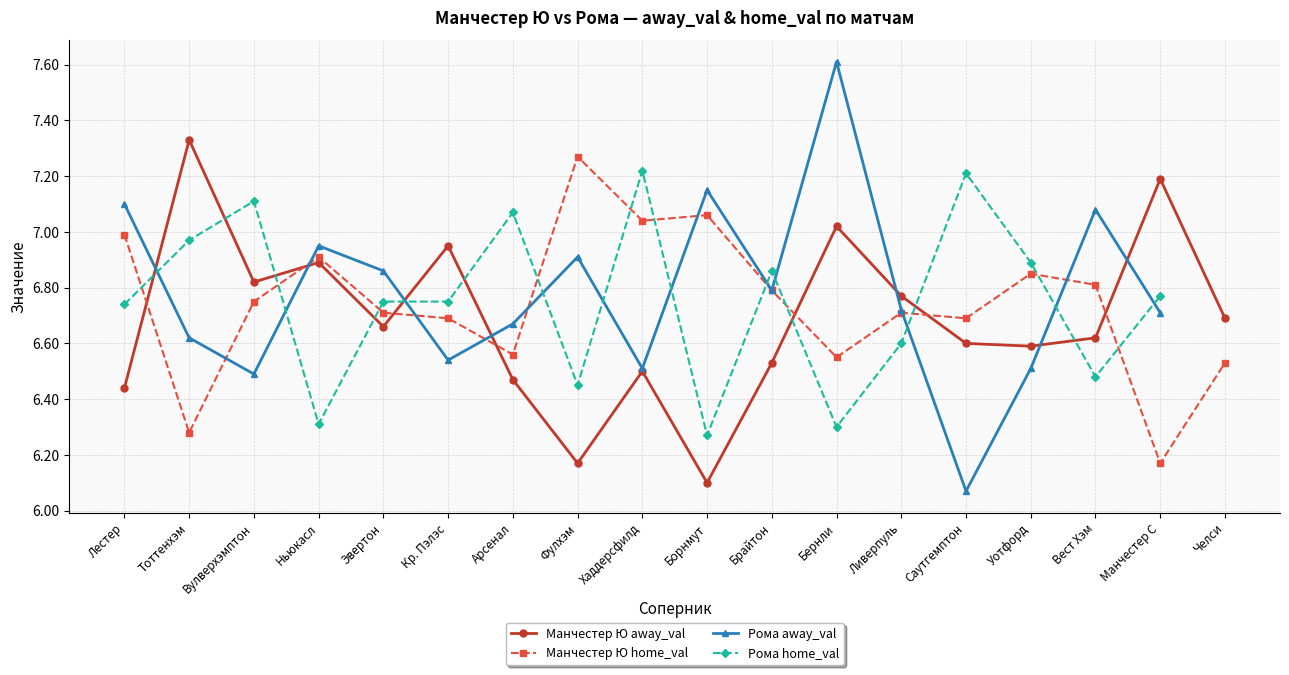

What is the label of the 3rd point from the right?

Вест Хэм